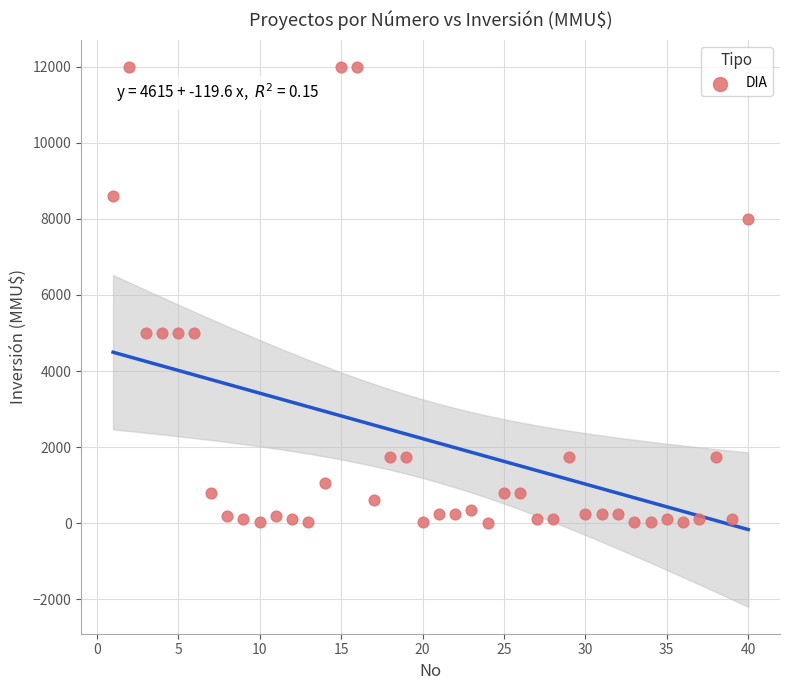

What is the range of Y values (max minus min)?

12000